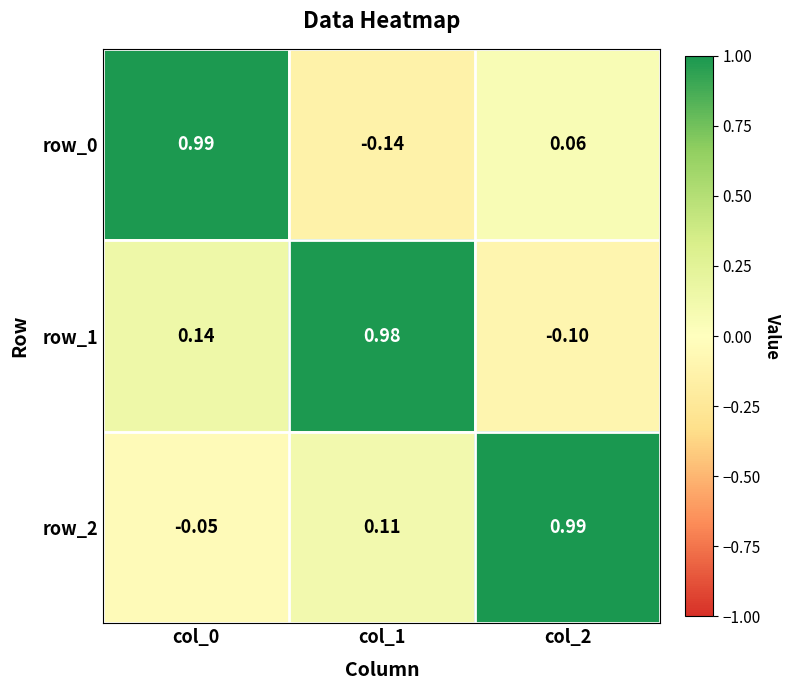

How many data points in row_0 are above 0?

2